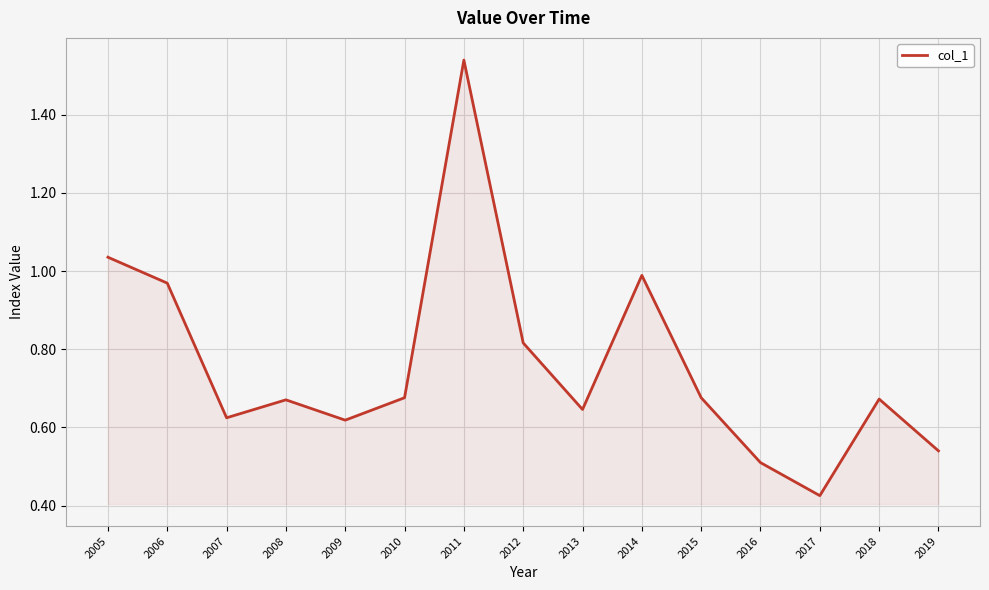

What is the difference between the maximum and minimum values?

1.1